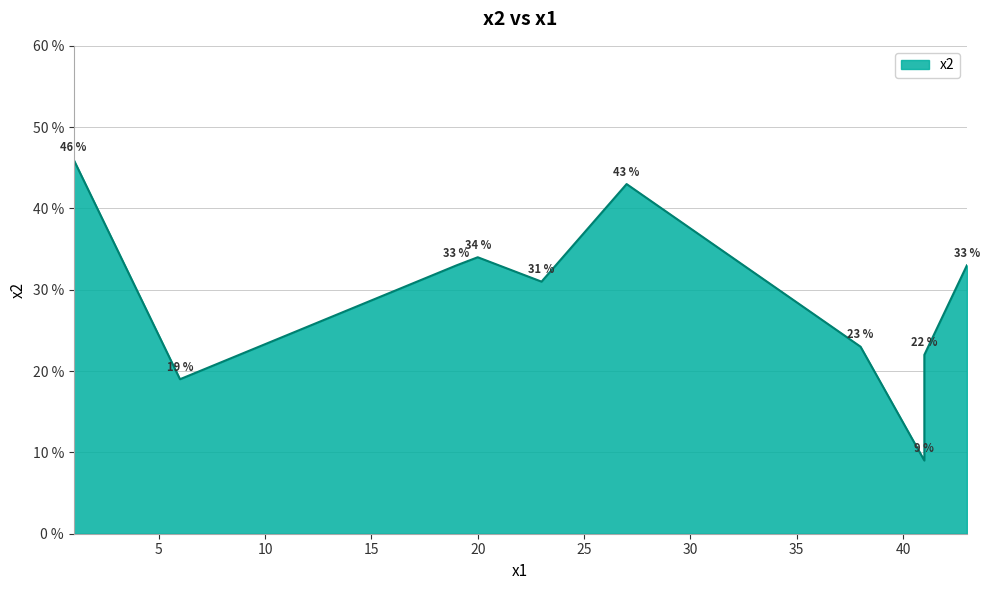

Does the chart have visible grid lines?

Yes